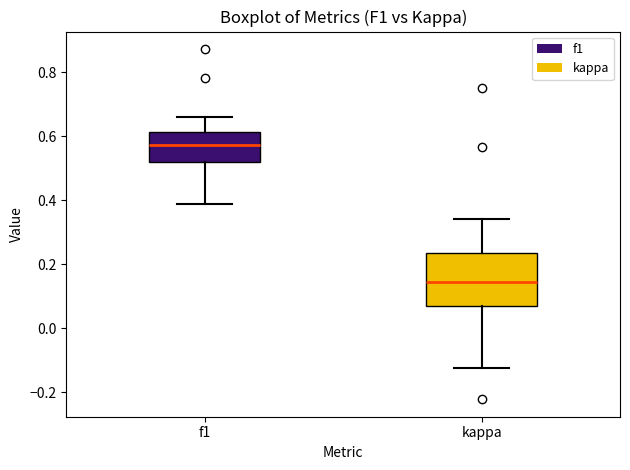

Which box is the tallest, from its lower edge to its upper edge?

kappa